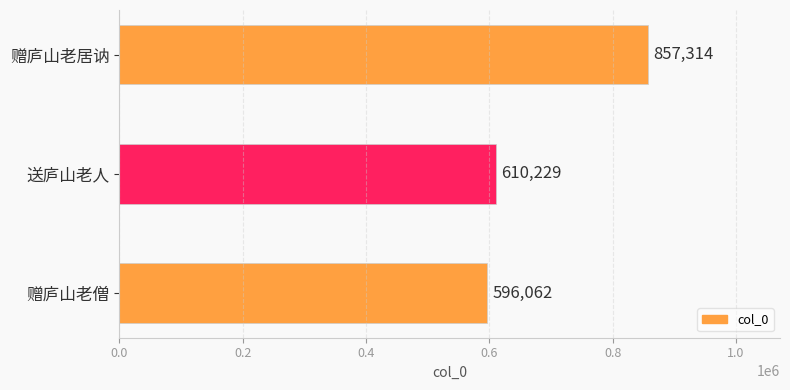

At which label is the value closest to 726688?

送庐山老人